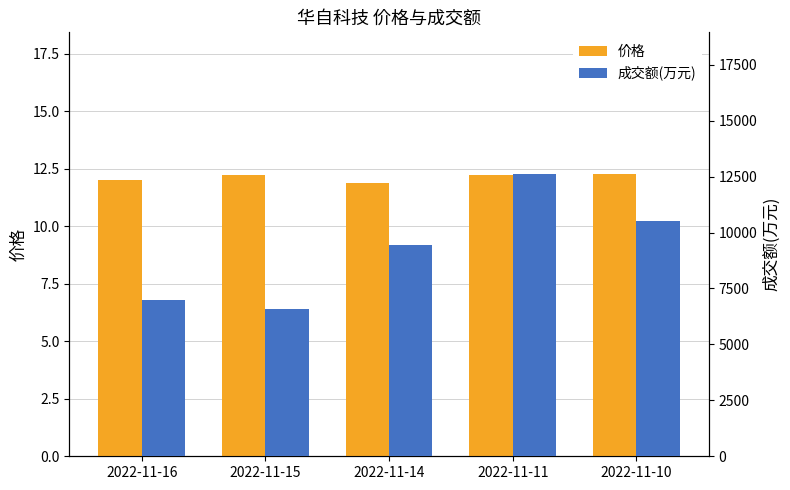

What is the sum of the 价格 values at 2022-11-15 and 2022-11-14?

24.1